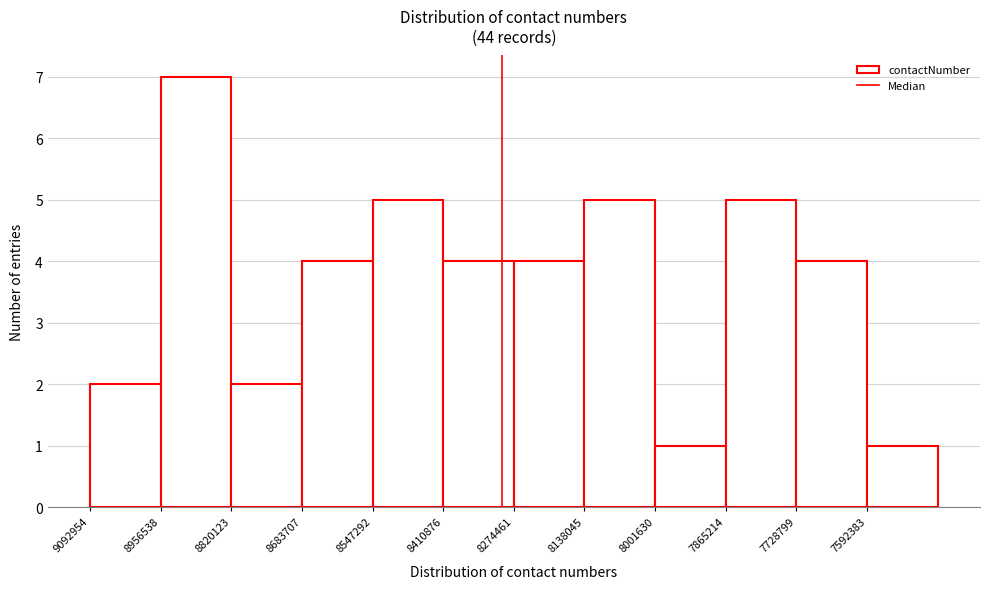

Reading left to right, what are all the values shown in this chart?

2	7	2	4	5	4	4	5	1	5	4	1